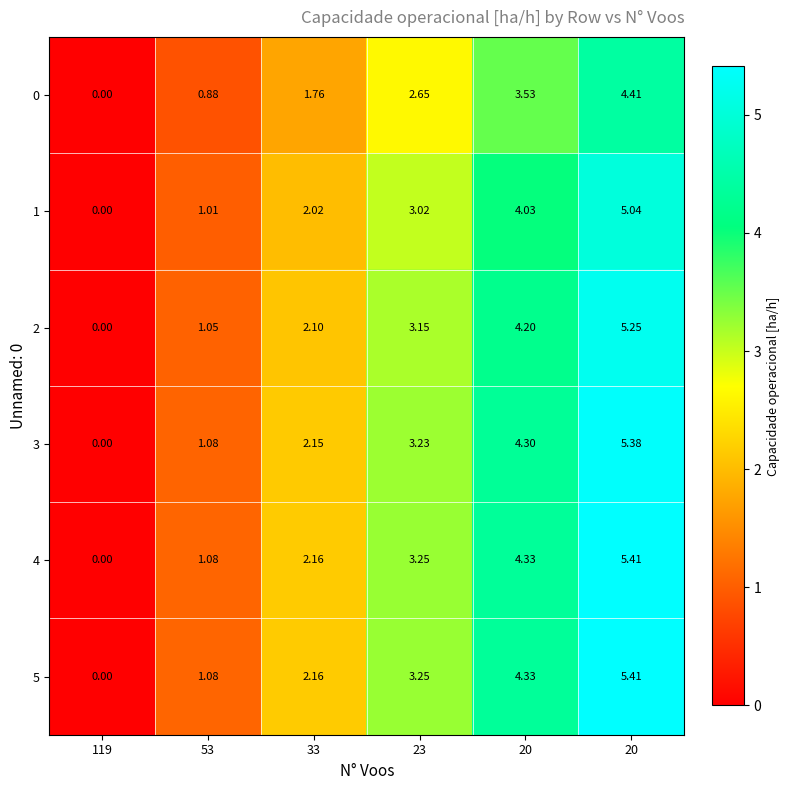

How many distinct data groups are displayed?

6